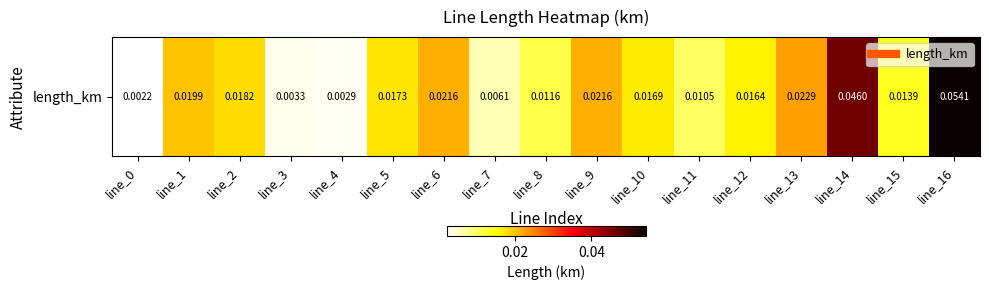

The chart shows a value of 0.1 at line_14. True or false?

False